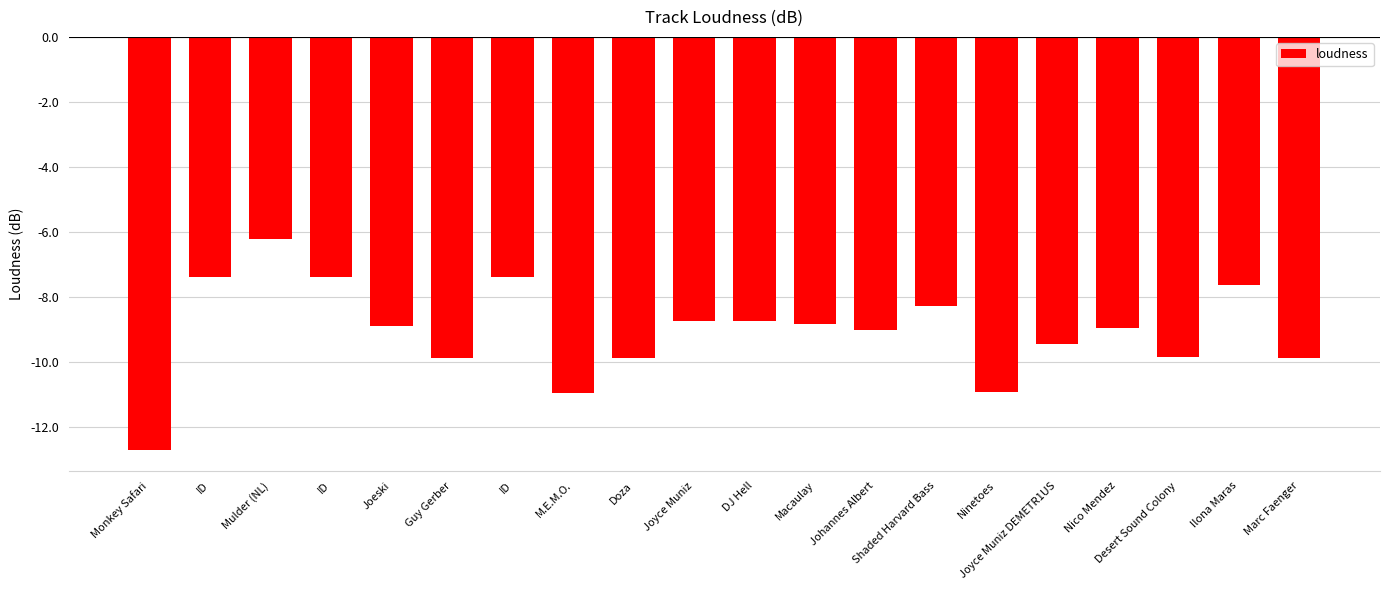

How many bars are there in total?

20